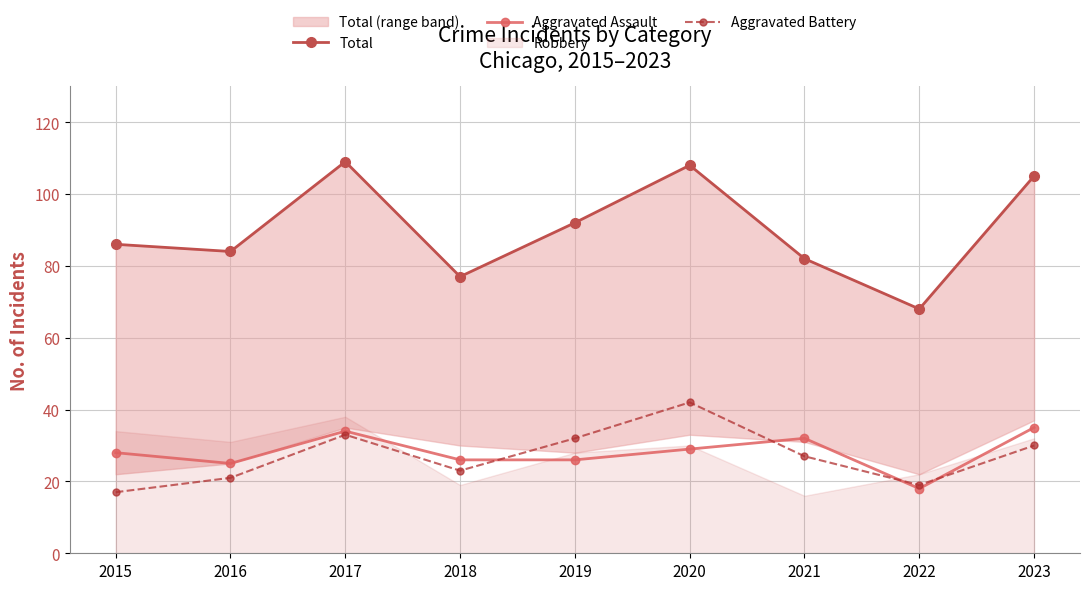

What is the spread (max minus min) of values at 2015?

69